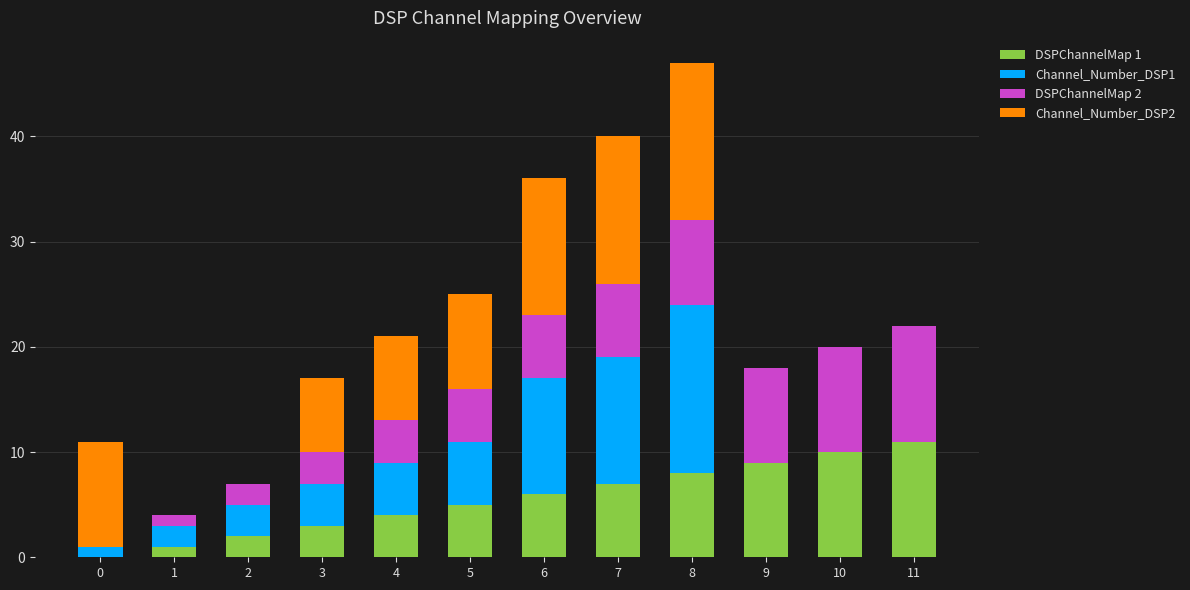

How many data points does each series have?

12